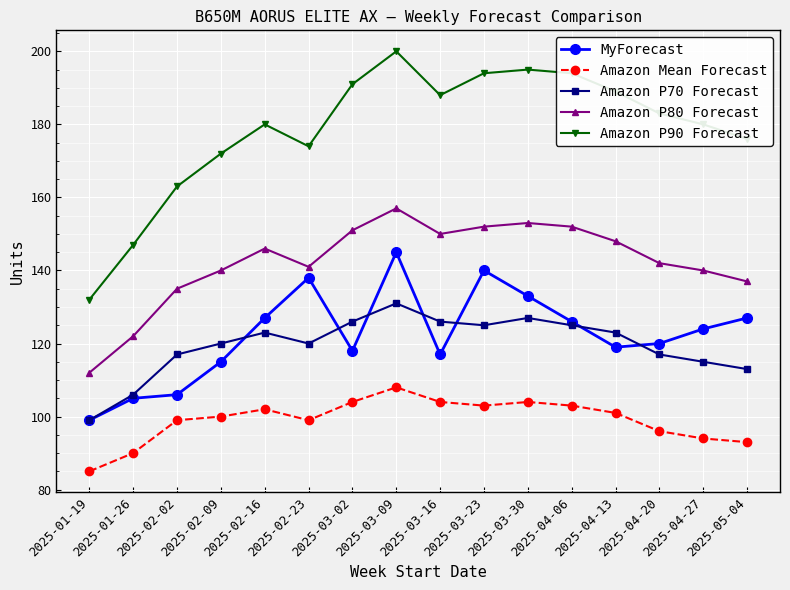

True or false: Amazon P90 Forecast has more than 1 interior local peaks.

True